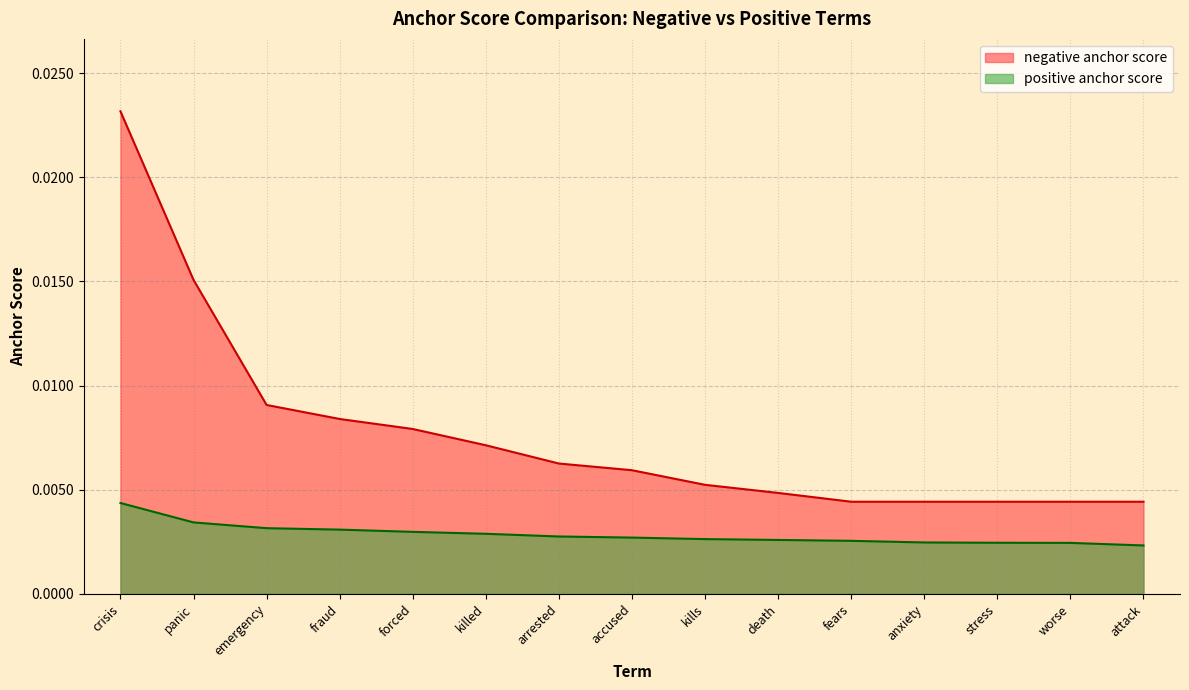

List the labels in order of positive anchor score value, largest first.

crisis, panic, emergency, fraud, forced, killed, arrested, accused, kills, death, fears, anxiety, stress, worse, attack